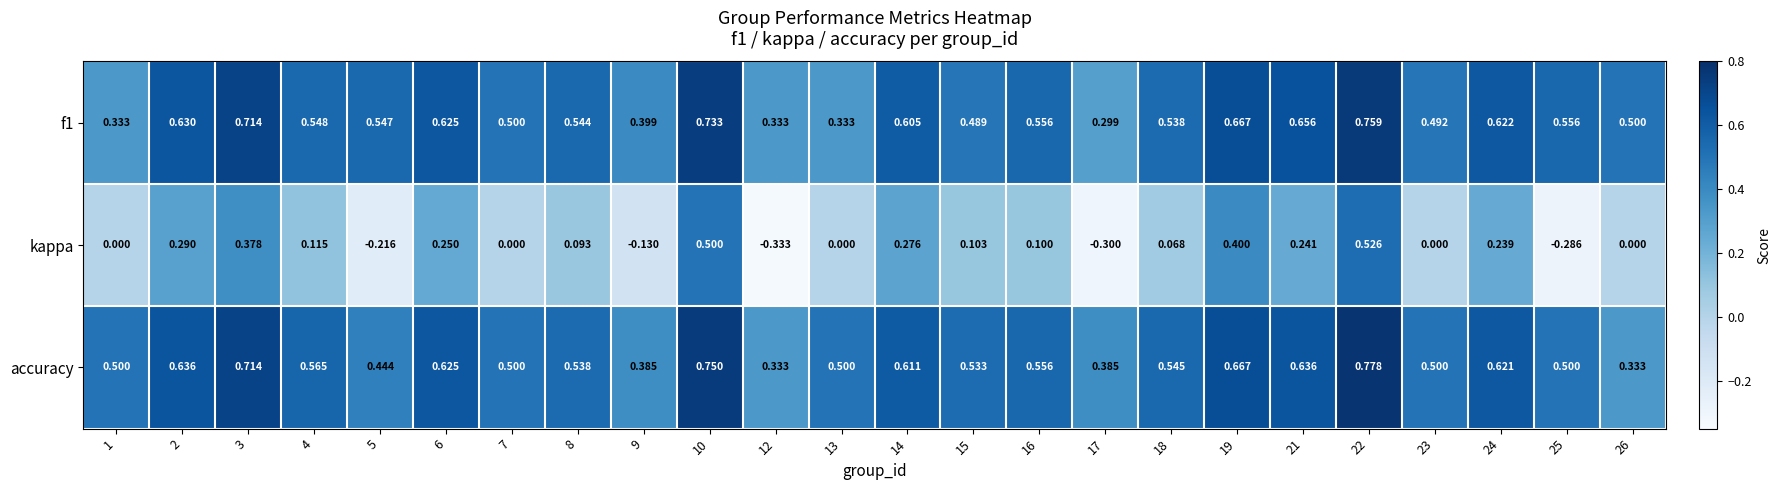

Count the number of data series in this chart.

3